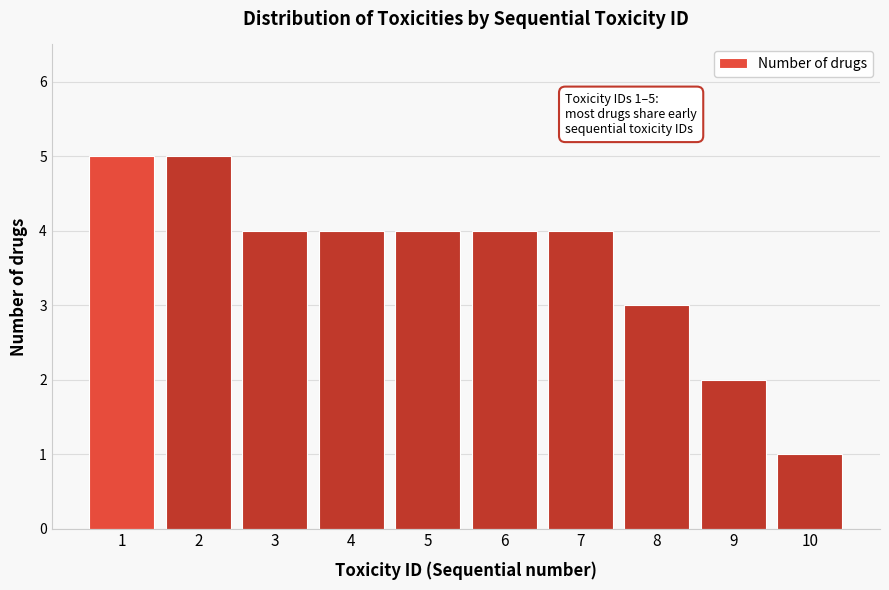

Reading left to right, transcribe all the data shown in this chart.

5	5	4	4	4	4	4	3	2	1